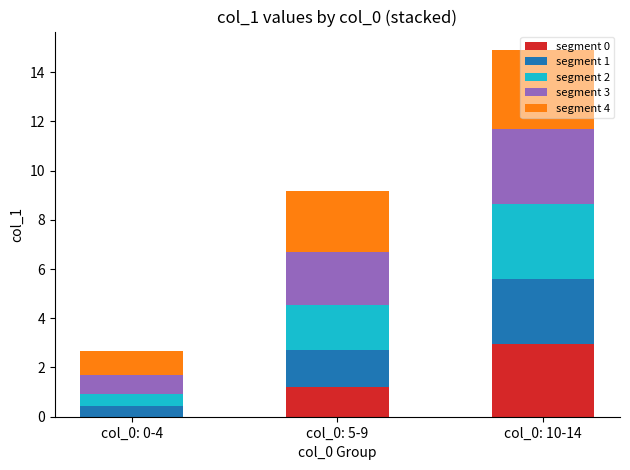

The segment 0 series shows 0.7 at col_0: 5-9. True or false?

False